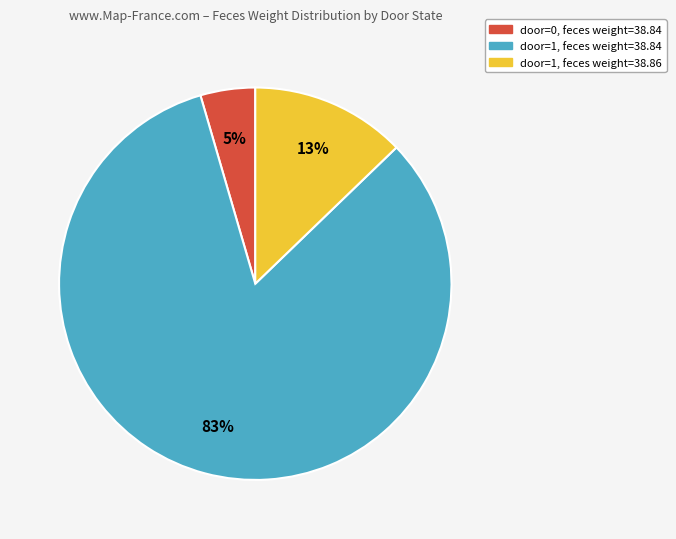

To the nearest percent, what is the average slice percentage?

33%